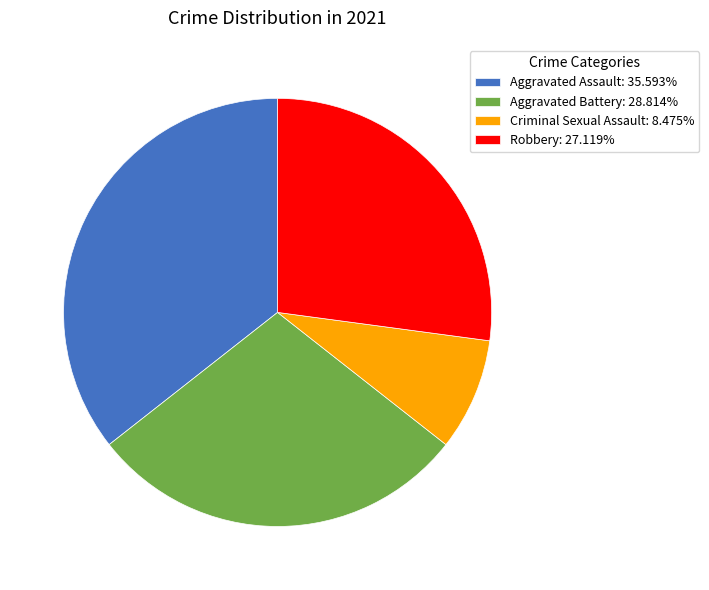

Which category has the smallest portion of the pie?

Criminal Sexual Assault